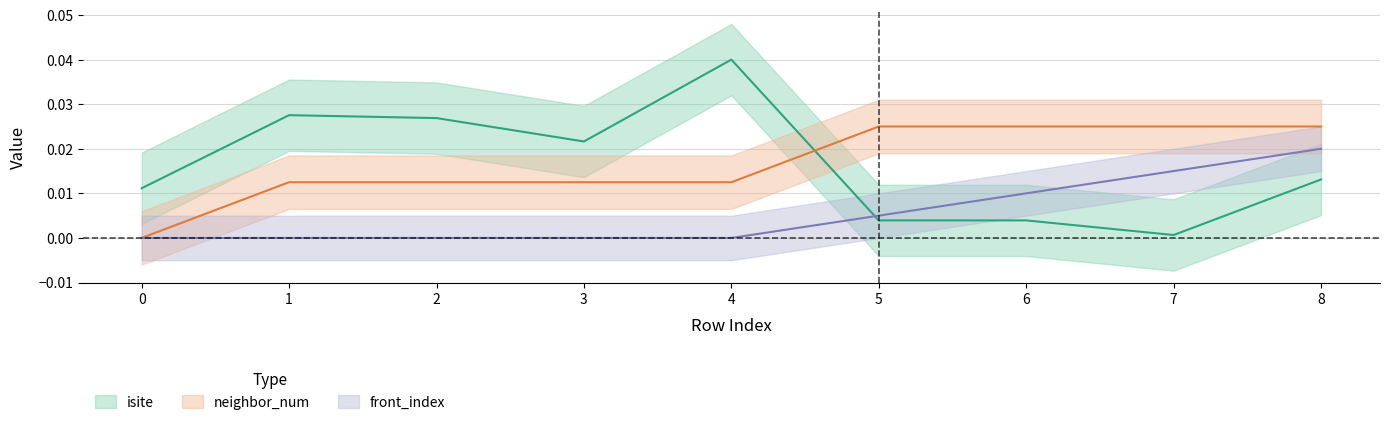

True or false: neighbor_num has more than 2 interior local peaks.

False